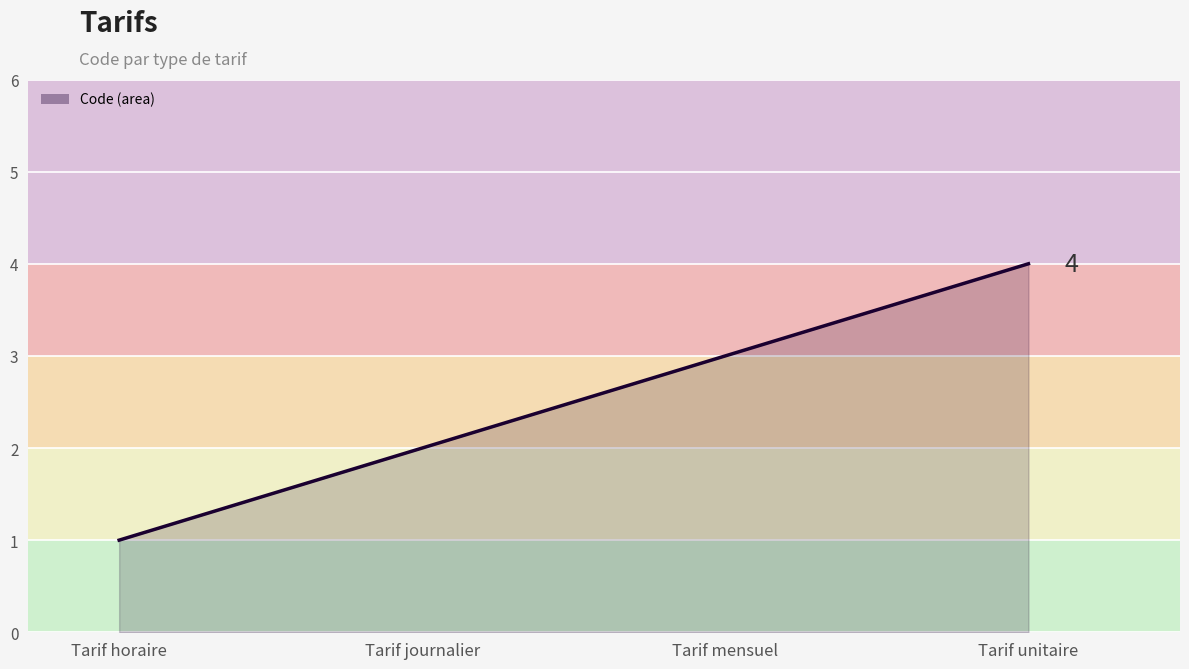

At which label does the data first exceed 3?

Tarif unitaire